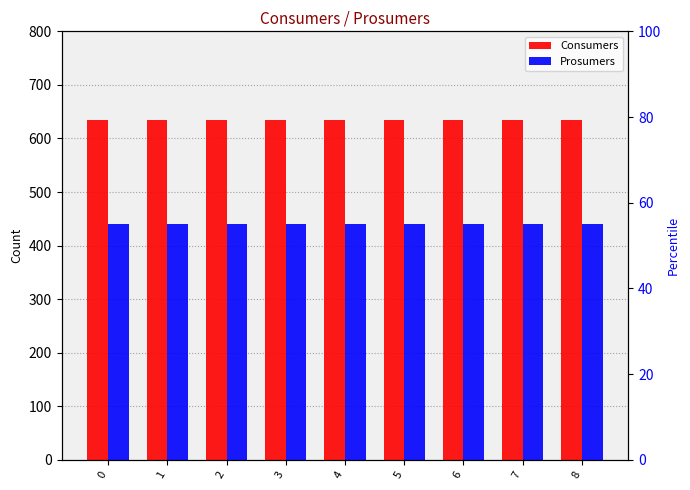

How many categories are shown in the chart?

9